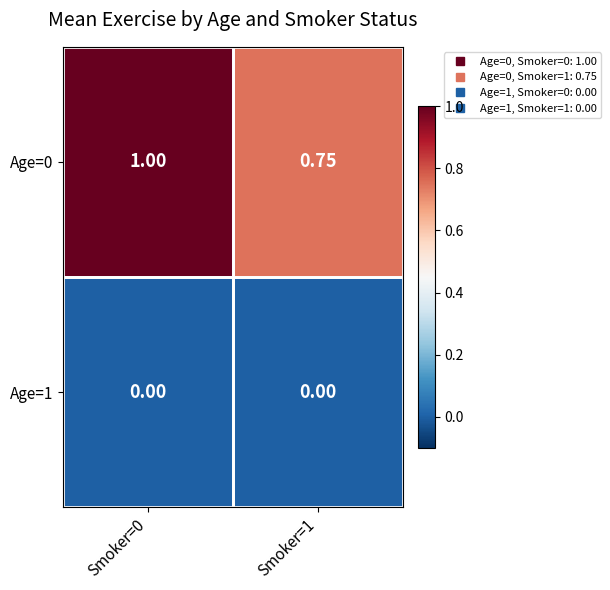

Is the value of Age=1 at Smoker=0 greater than the value of Age=0 at Smoker=0?

No